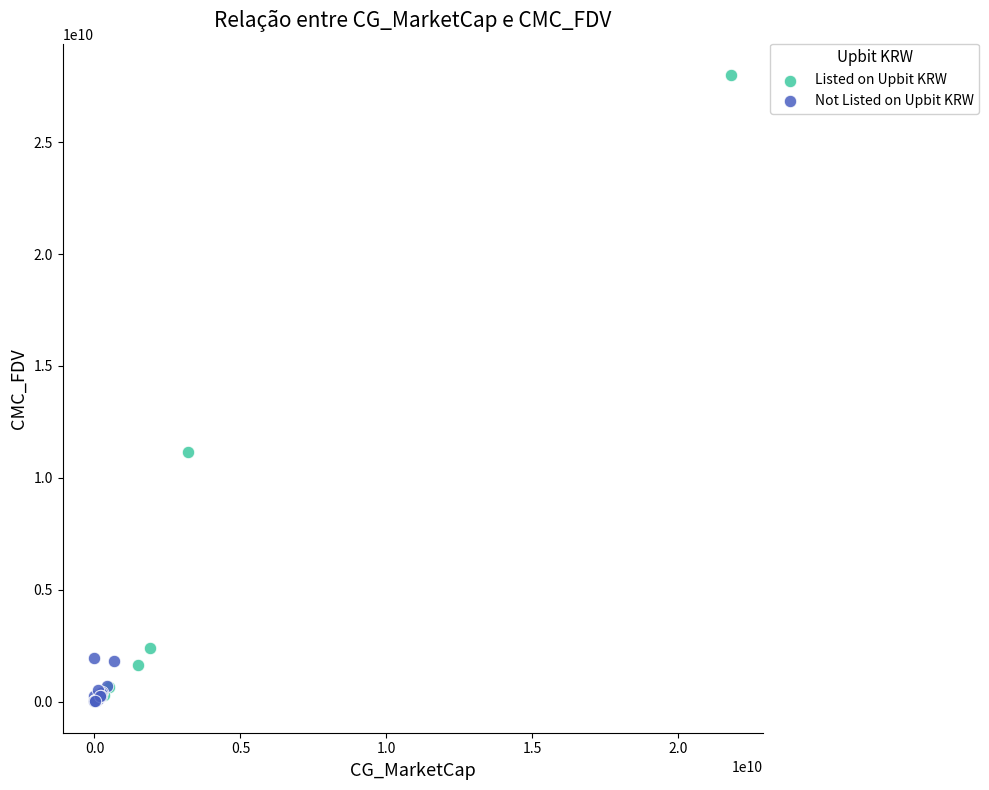

Which series has the largest Y range (max minus min)?

Listed on Upbit KRW